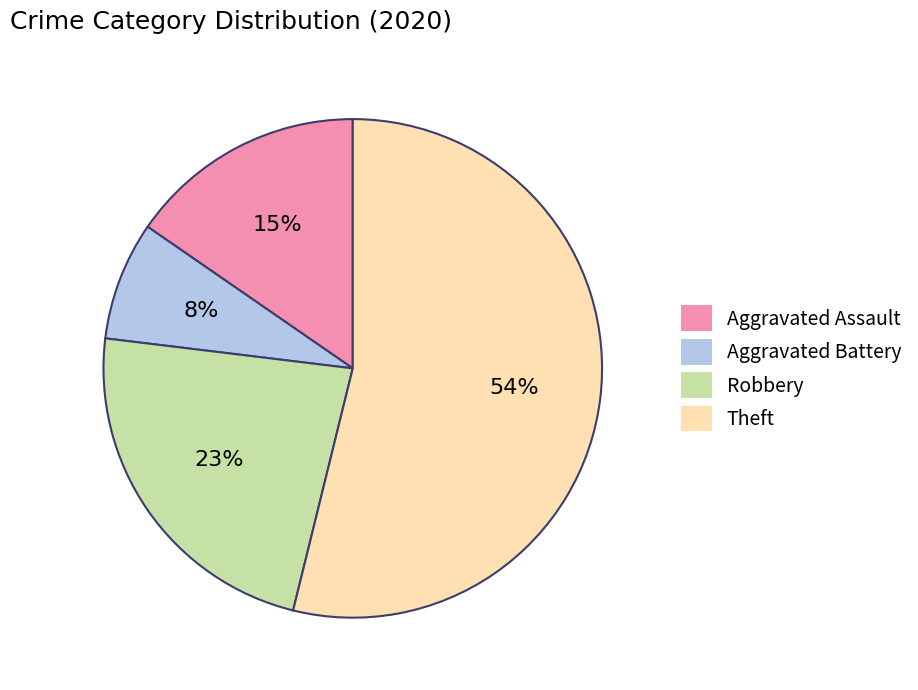

Do Aggravated Battery and Theft together represent more than half of the pie?

Yes